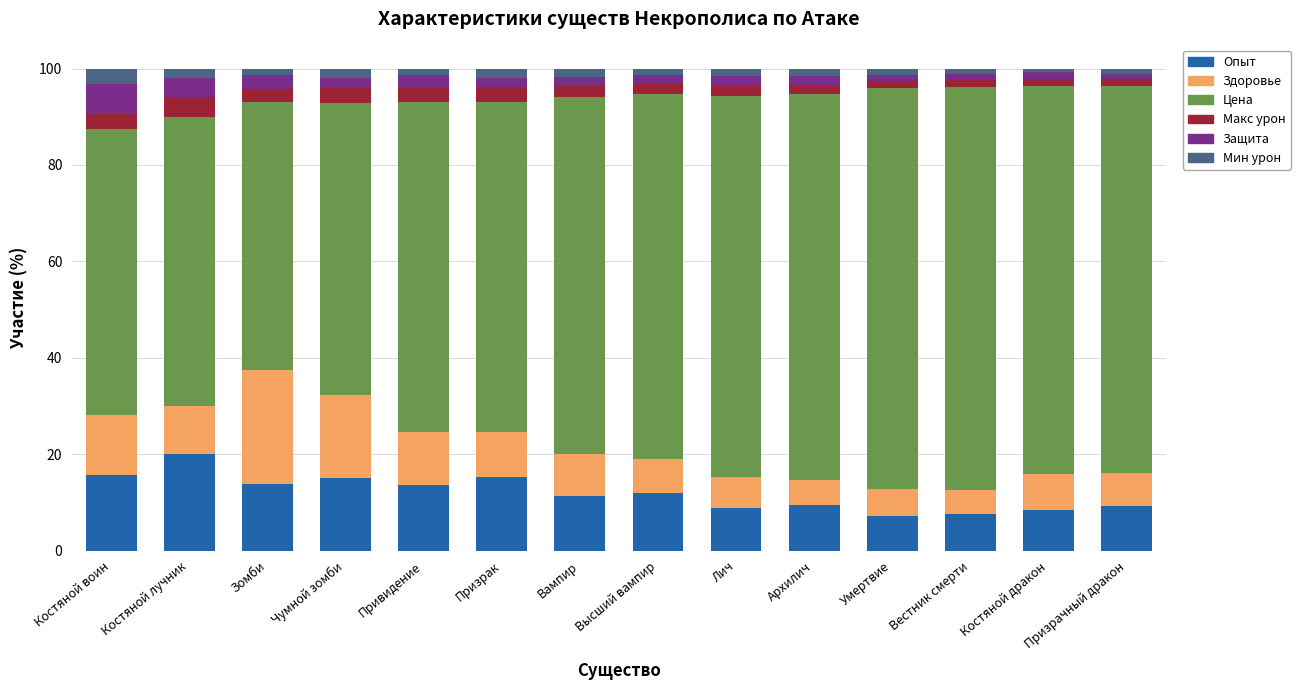

Is it true that Опыт equals 3.0 at Привидение?

False